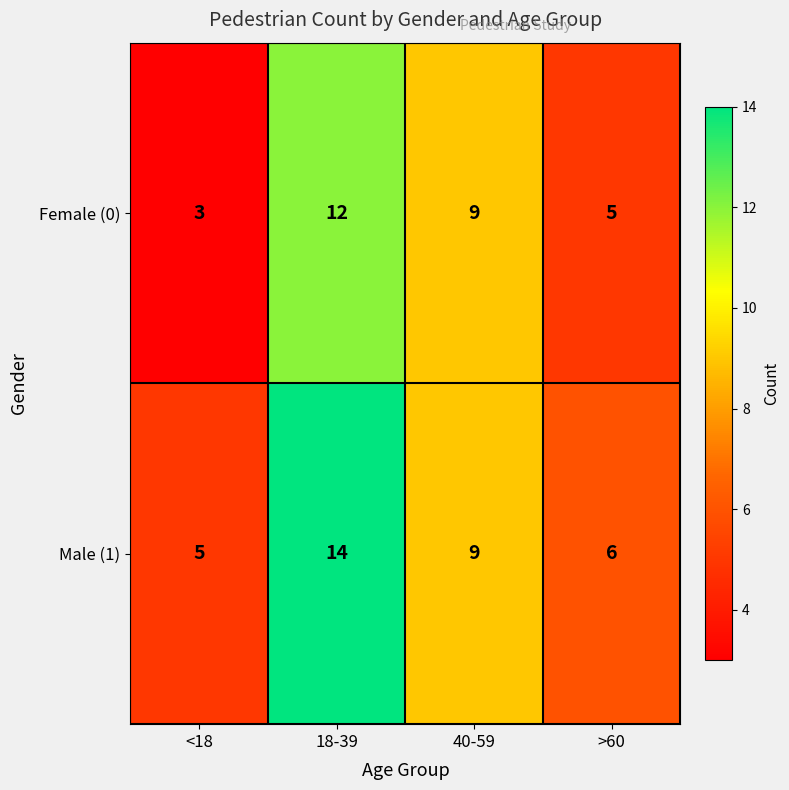

Is it true that Female (0) equals 9 at 40-59?

True